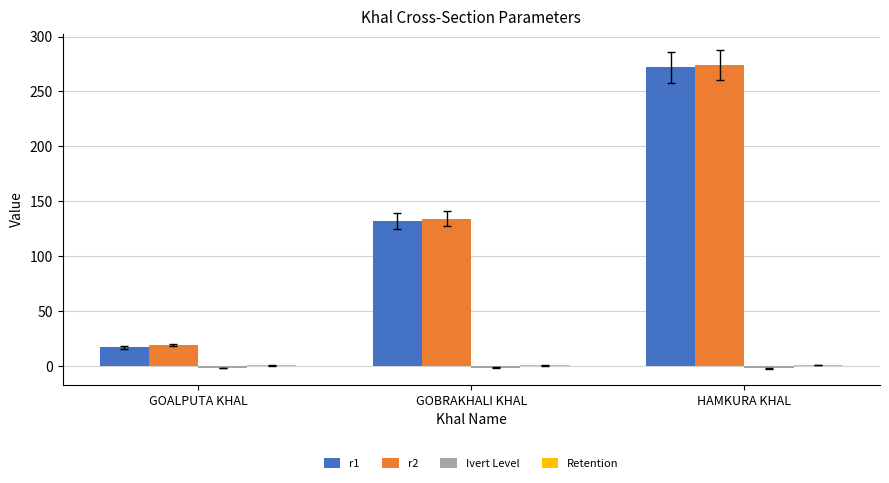

At which category is the sum across all series the highest?

HAMKURA KHAL